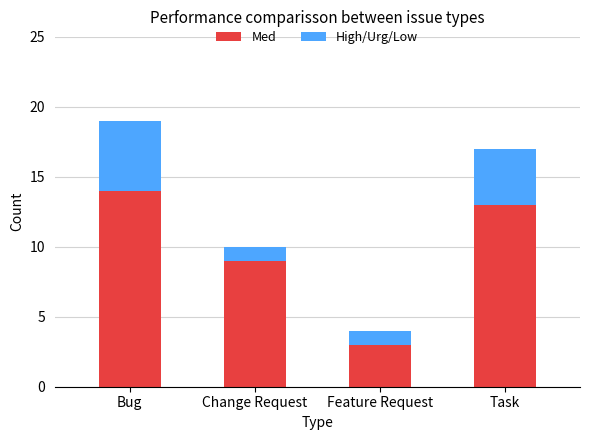

Reading left to right, list the values for the Med series.

Bug=14	Change Request=9	Feature Request=3	Task=13